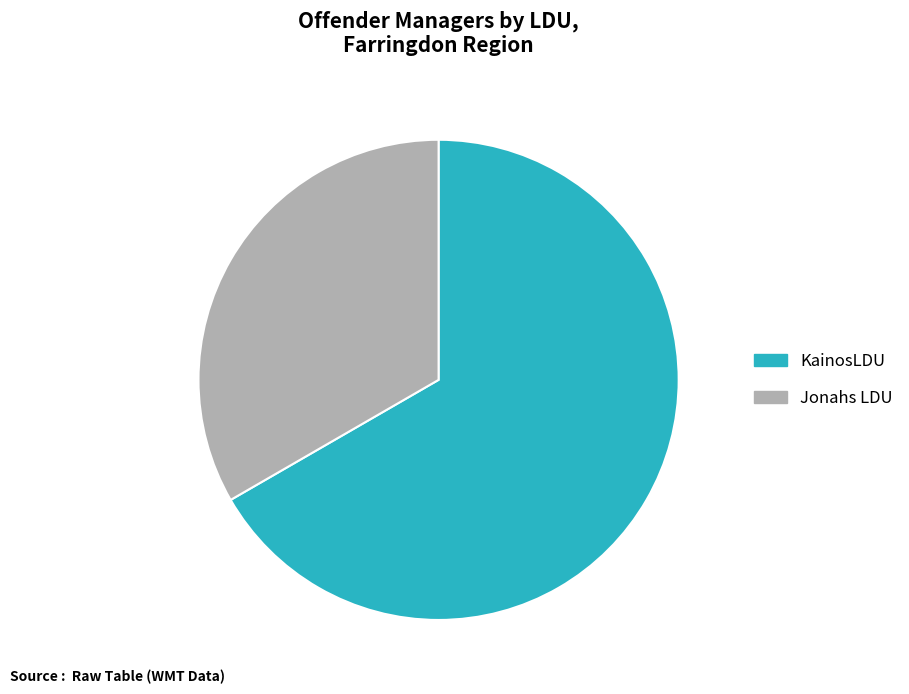

Rank the categories by value from lowest to highest.

Jonahs LDU, KainosLDU